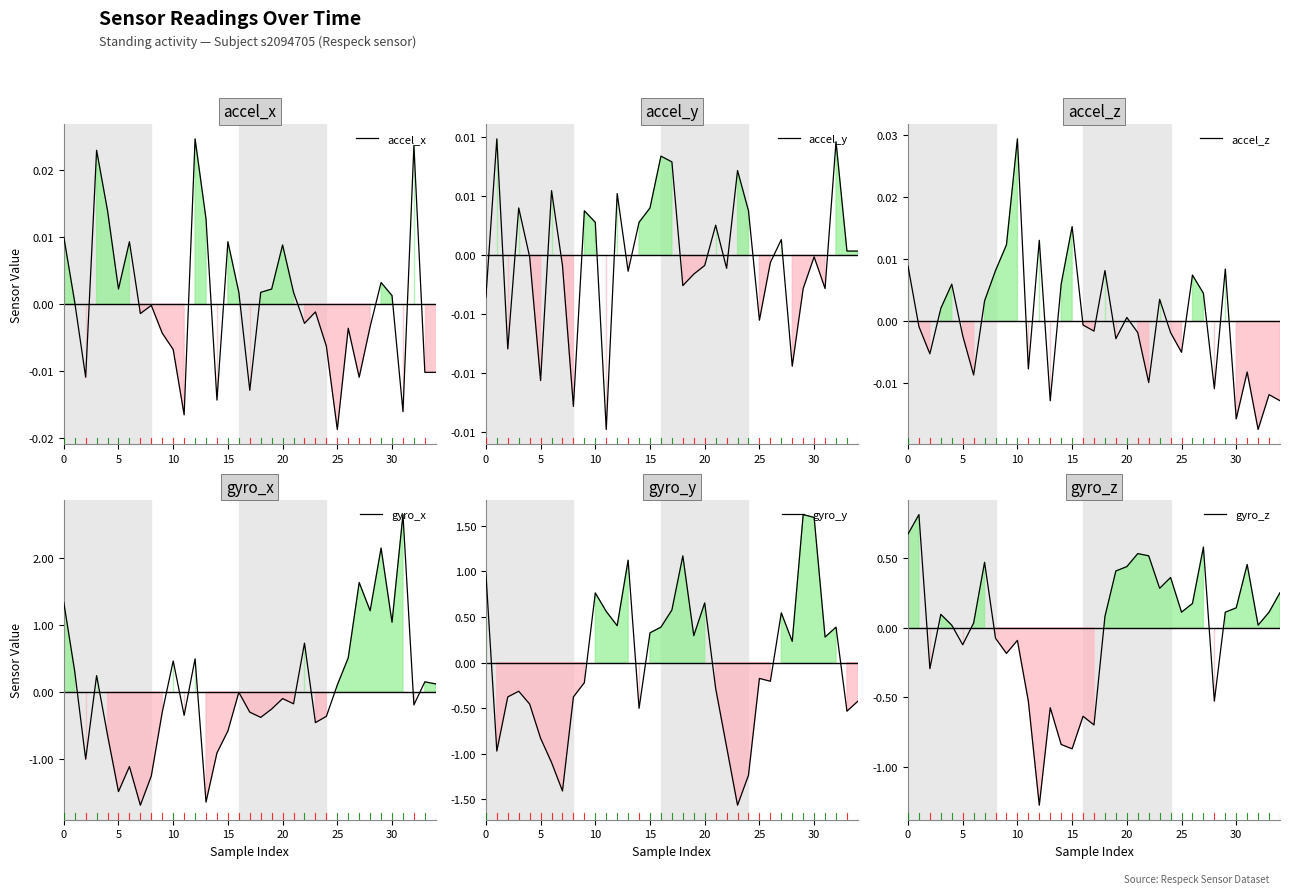

True or false: accel_y has a value of 0.0 at 9.

False